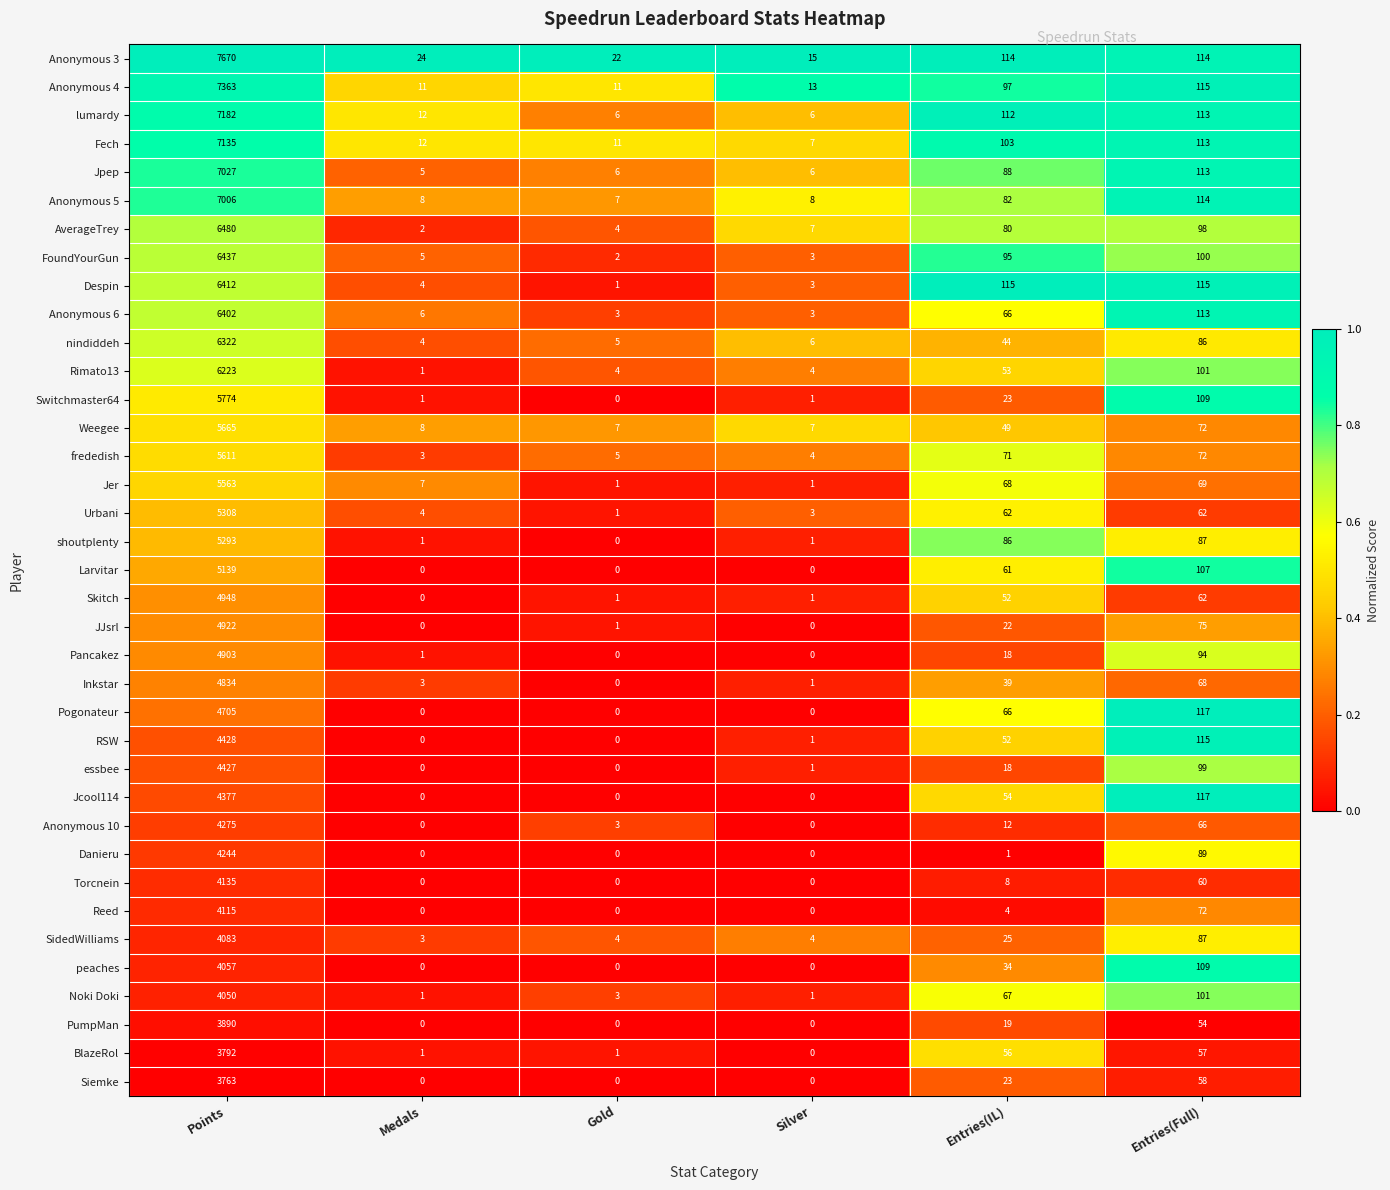

Where does the RSW series first go above 52?

Points